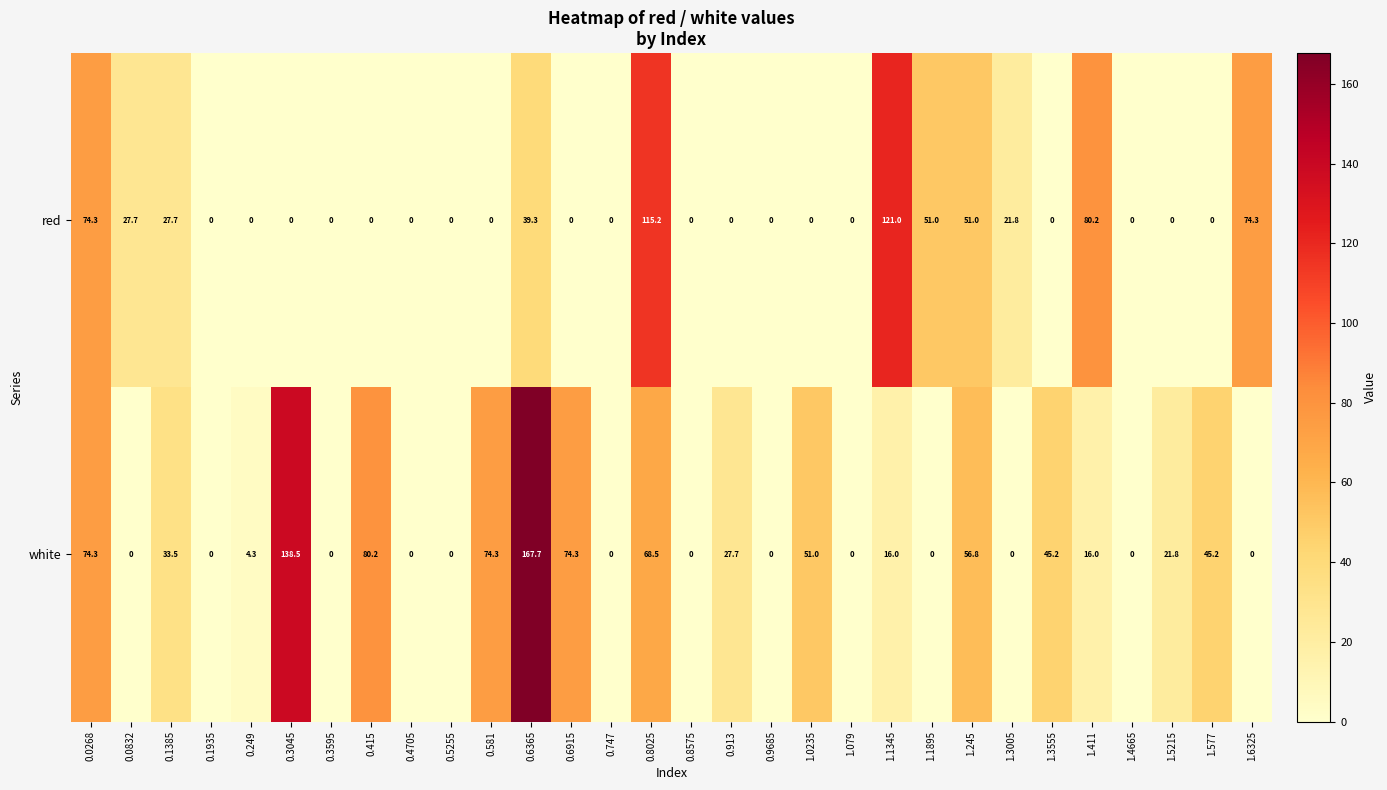

Which series has the largest range (max minus min)?

white